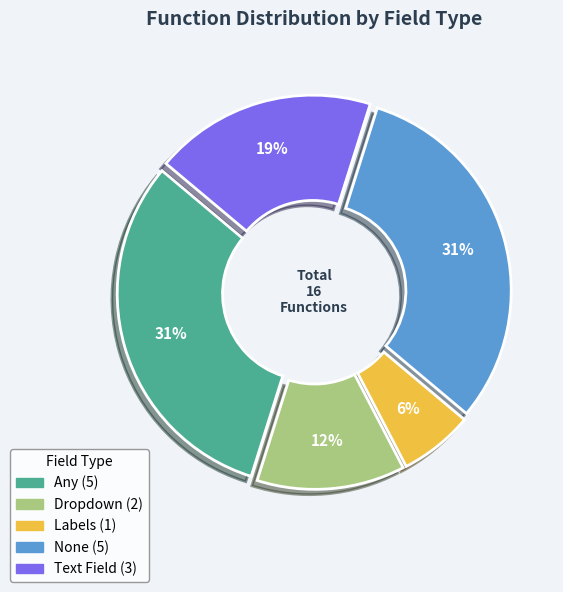

What percentage is NOT represented by Labels?

93.8%